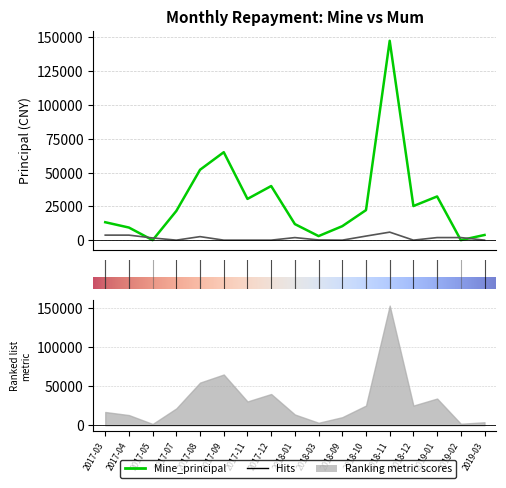

Where does the Mine_principal series first go above 21601?

2017-07